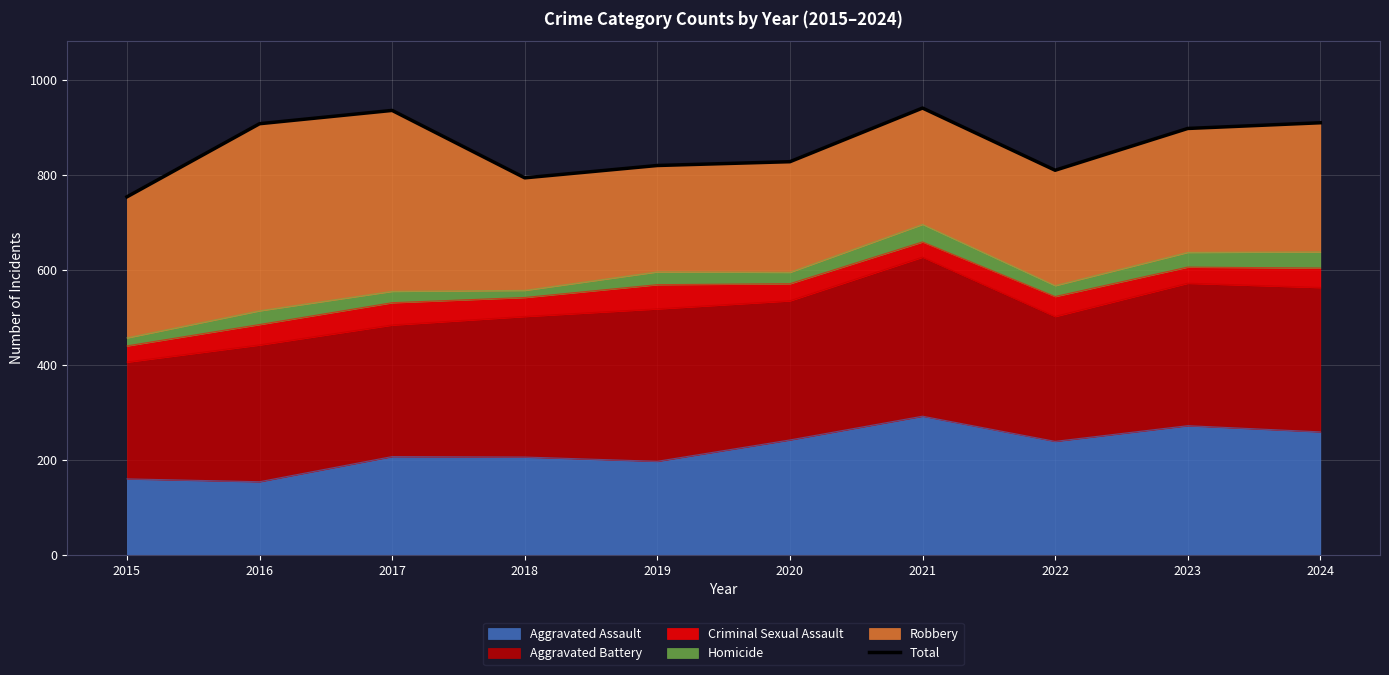

Reading right to left, list all the values displayed in this chart.

2024=910	2023=898	2022=810	2021=941	2020=828	2019=820	2018=794	2017=936	2016=908	2015=754